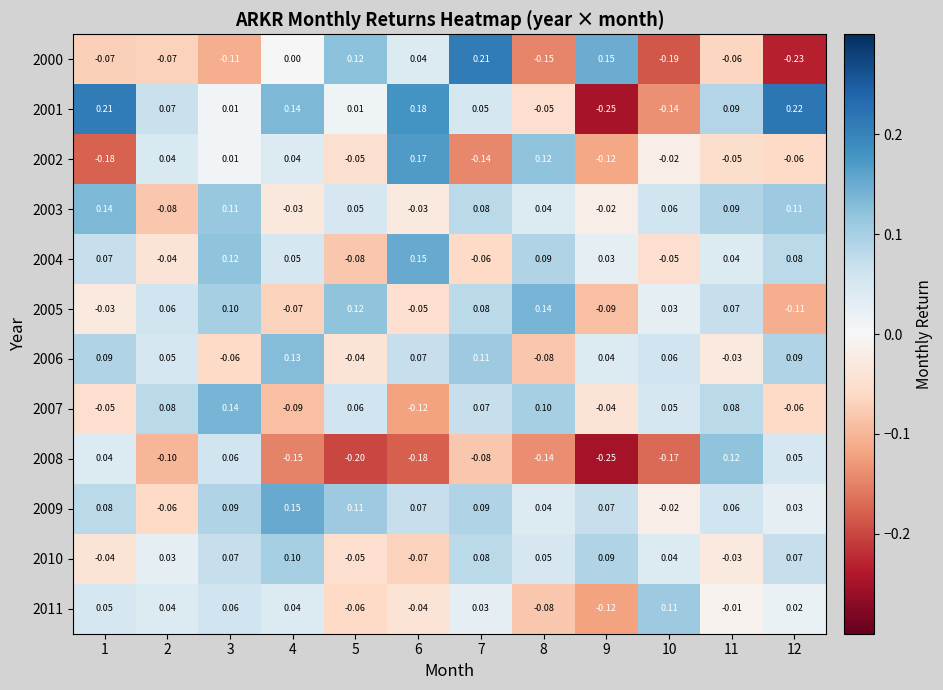

Is the value of 2006 at 3 greater than the value of 2007 at 8?

No